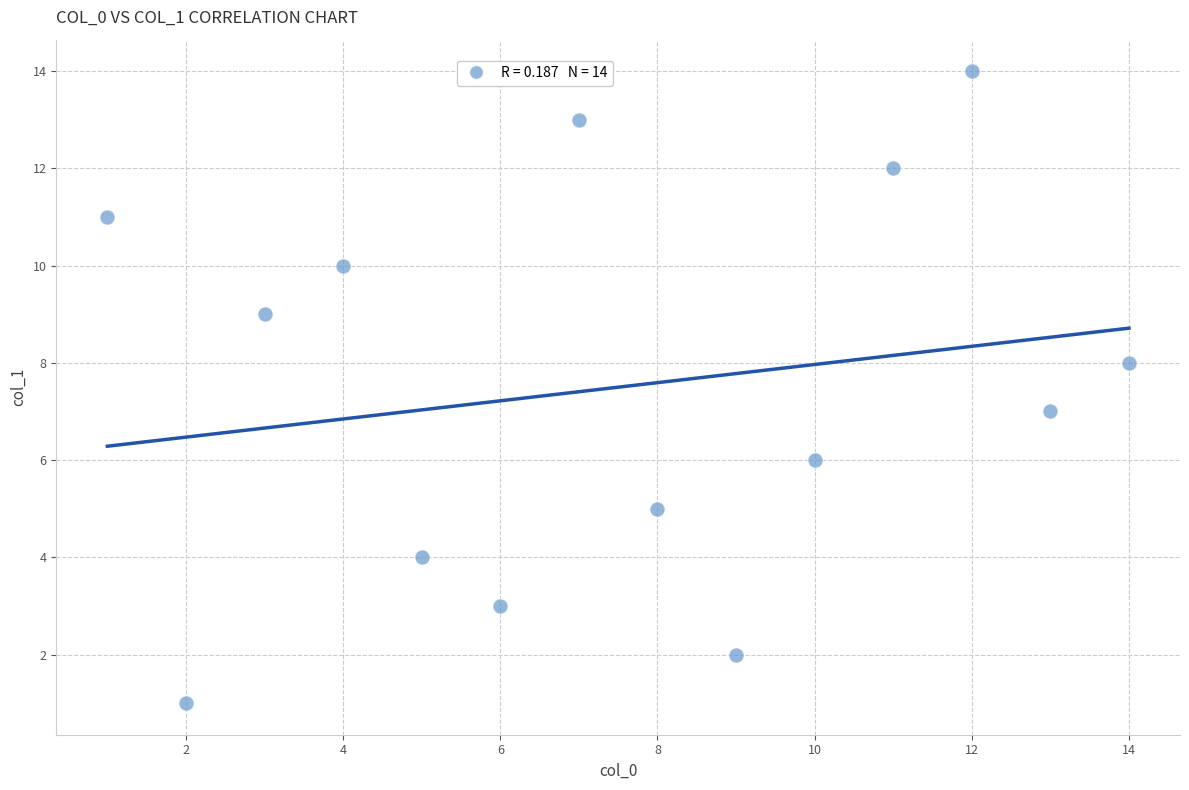

What is the range of X values (max minus min)?

13